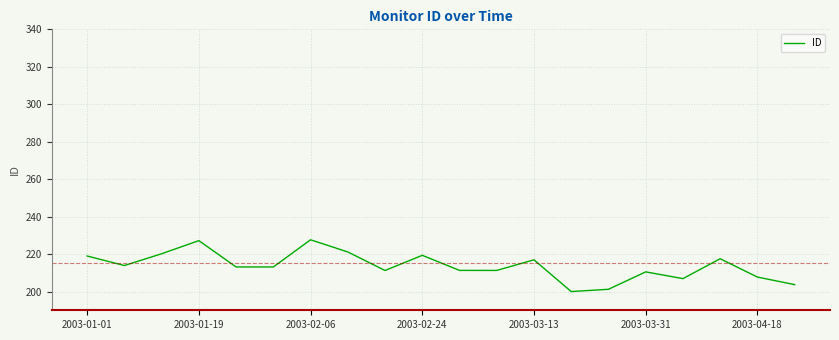

What is the smallest value displayed?

200.0